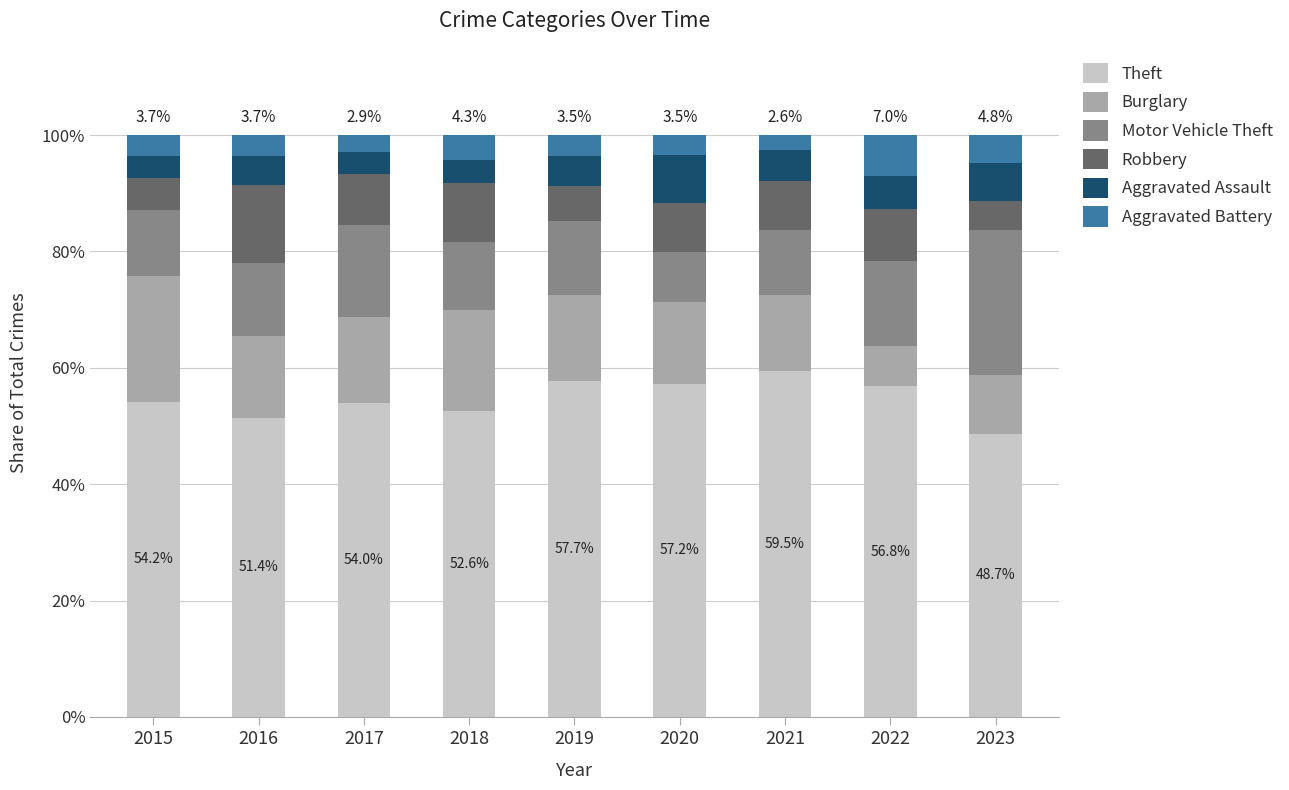

What is the total value across all series at 2015?

100.0